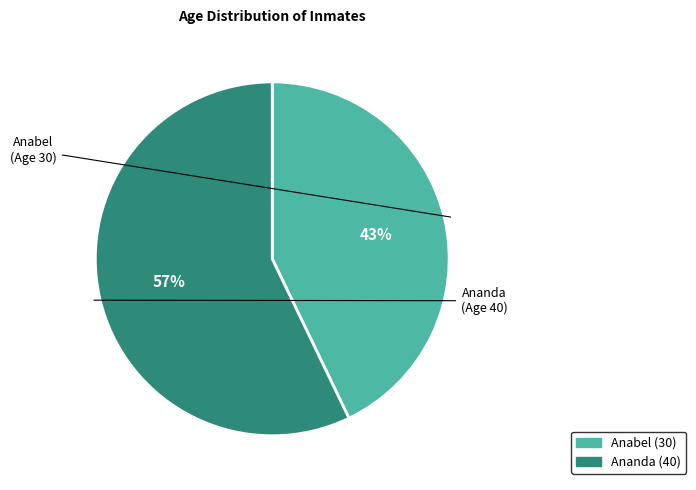

How many slices are in this pie chart?

2